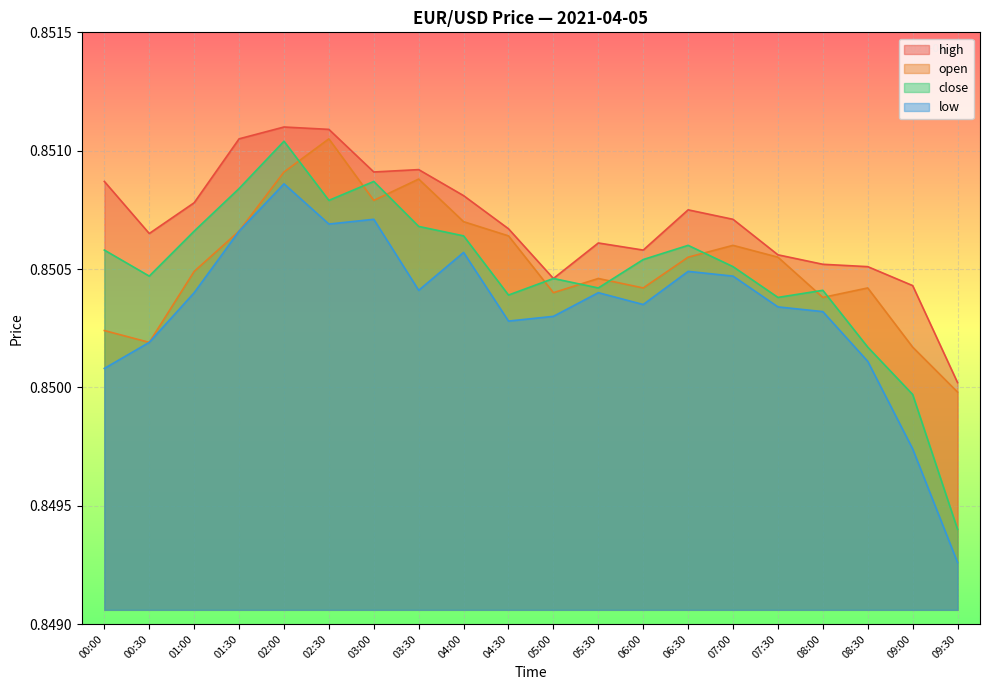

At which category is the sum across all series the highest?

02:00